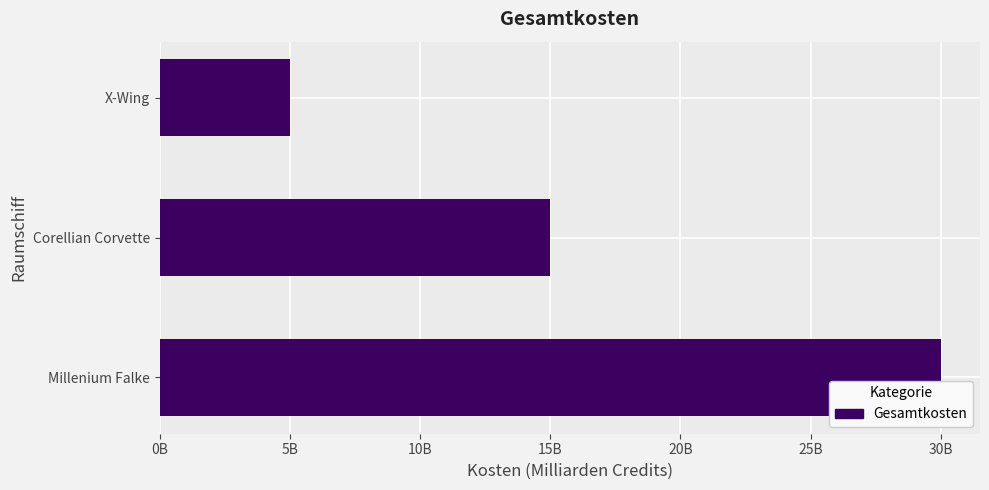

At which category does the chart reach its minimum across all series?

X-Wing